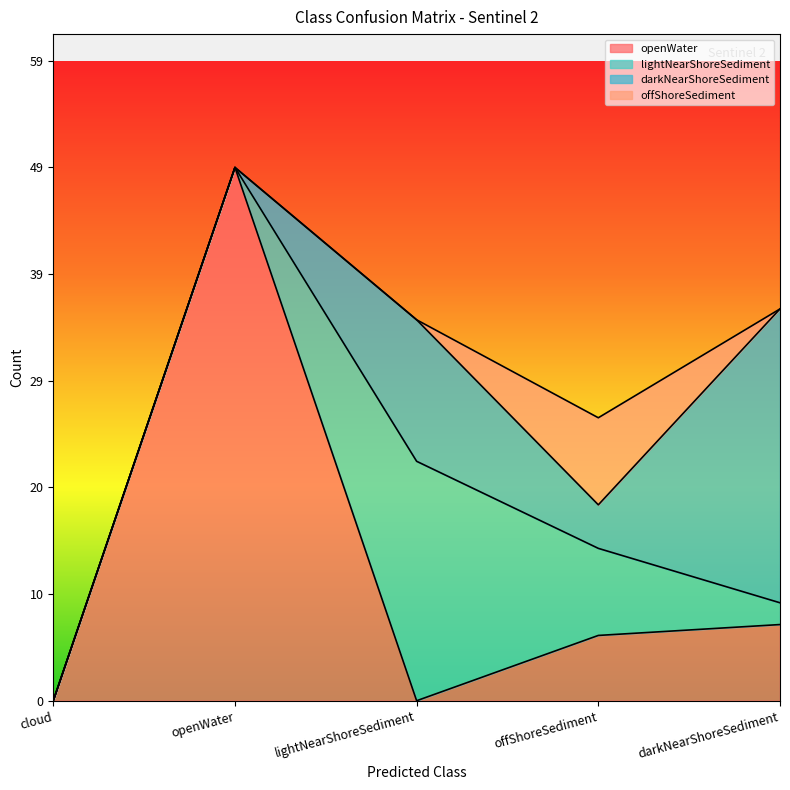

What is the difference between the maximum and minimum values in the offShoreSediment series?

8